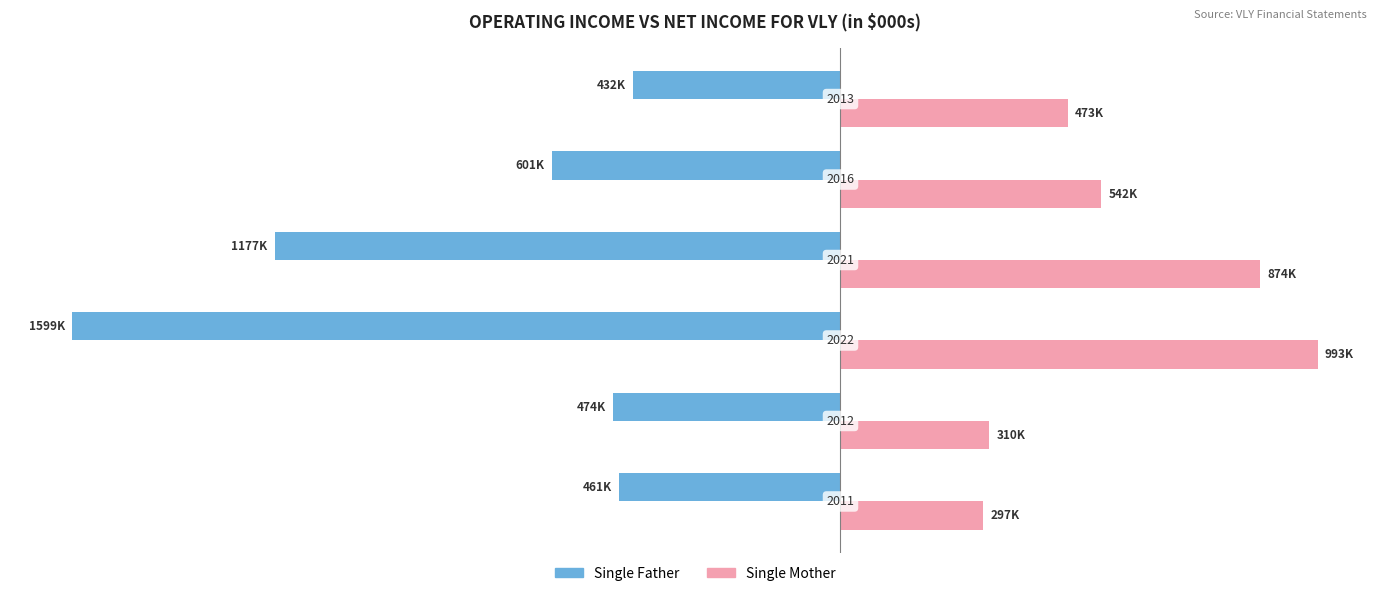

How many data points does each series have?

6